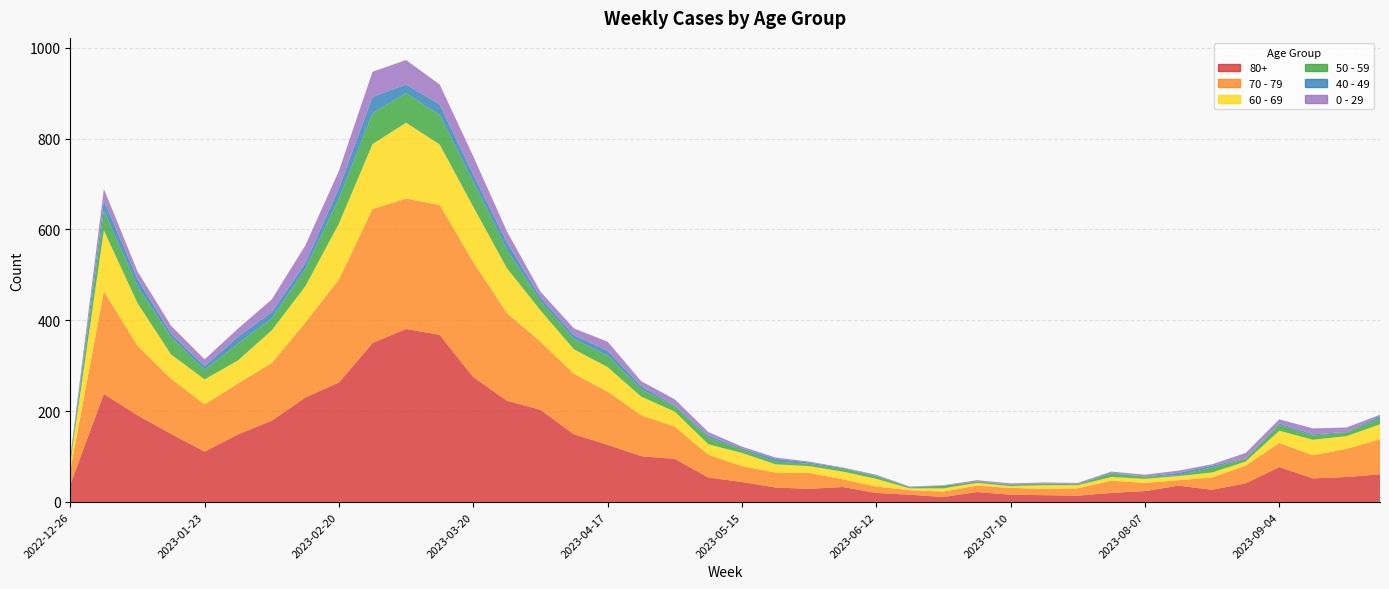

Reading left to right, extract all data points from this chart.

80+: 2022-12-26=38	2023-01-02=238	2023-01-09=191	2023-01-16=150	2023-01-23=111	2023-01-30=149	2023-02-06=179	2023-02-13=230	2023-02-20=263	2023-02-27=350	2023-03-06=381	2023-03-13=368	2023-03-20=275	2023-03-27=223	2023-04-03=203	2023-04-10=149	2023-04-17=126	2023-04-24=101	2023-05-01=95	2023-05-08=54	2023-05-15=44	2023-05-22=32	2023-05-29=29	2023-06-05=33	2023-06-12=20	2023-06-19=16	2023-06-26=11	2023-07-03=22	2023-07-10=16	2023-07-17=15	2023-07-24=14	2023-07-31=20	2023-08-07=24	2023-08-14=36	2023-08-21=27	2023-08-28=41	2023-09-04=77	2023-09-11=52	2023-09-18=55	2023-09-25=61
70 - 79: 2022-12-26=32	2023-01-02=226	2023-01-09=153	2023-01-16=121	2023-01-23=104	2023-01-30=112	2023-02-06=127	2023-02-13=165	2023-02-20=227	2023-02-27=295	2023-03-06=287	2023-03-13=286	2023-03-20=253	2023-03-27=193	2023-04-03=150	2023-04-10=133	2023-04-17=117	2023-04-24=90	2023-05-01=71	2023-05-08=50	2023-05-15=35	2023-05-22=33	2023-05-29=35	2023-06-05=17	2023-06-12=14	2023-06-19=10	2023-06-26=12	2023-07-03=14	2023-07-10=15	2023-07-17=14	2023-07-24=16	2023-07-31=27	2023-08-07=18	2023-08-14=12	2023-08-21=27	2023-08-28=39	2023-09-04=53	2023-09-11=51	2023-09-18=62	2023-09-25=77
60 - 69: 2022-12-26=16	2023-01-02=134	2023-01-09=94	2023-01-16=54	2023-01-23=55	2023-01-30=51	2023-02-06=72	2023-02-13=80	2023-02-20=123	2023-02-27=143	2023-03-06=167	2023-03-13=133	2023-03-20=122	2023-03-27=99	2023-04-03=69	2023-04-10=54	2023-04-17=54	2023-04-24=41	2023-05-01=33	2023-05-08=23	2023-05-15=29	2023-05-22=18	2023-05-29=15	2023-06-05=17	2023-06-12=17	2023-06-19=4	2023-06-26=7	2023-07-03=6	2023-07-10=4	2023-07-17=8	2023-07-24=7	2023-07-31=8	2023-08-07=9	2023-08-14=9	2023-08-21=11	2023-08-28=9	2023-09-04=27	2023-09-11=34	2023-09-18=28	2023-09-25=33
50 - 59: 2022-12-26=5	2023-01-02=44	2023-01-09=37	2023-01-16=38	2023-01-23=21	2023-01-30=37	2023-02-06=26	2023-02-13=38	2023-02-20=55	2023-02-27=68	2023-03-06=65	2023-03-13=65	2023-03-20=55	2023-03-27=41	2023-04-03=20	2023-04-10=23	2023-04-17=25	2023-04-24=16	2023-05-01=12	2023-05-08=15	2023-05-15=7	2023-05-22=6	2023-05-29=5	2023-06-05=6	2023-06-12=6	2023-06-19=2	2023-06-26=6	2023-07-03=3	2023-07-10=3	2023-07-17=4	2023-07-24=2	2023-07-31=8	2023-08-07=5	2023-08-14=2	2023-08-21=11	2023-08-28=6	2023-09-04=13	2023-09-11=9	2023-09-18=8	2023-09-25=13
40 - 49: 2022-12-26=4	2023-01-02=21	2023-01-09=16	2023-01-16=8	2023-01-23=8	2023-01-30=15	2023-02-06=14	2023-02-13=13	2023-02-20=23	2023-02-27=36	2023-03-06=19	2023-03-13=23	2023-03-20=16	2023-03-27=16	2023-04-03=8	2023-04-10=8	2023-04-17=11	2023-04-24=7	2023-05-01=2	2023-05-08=4	2023-05-15=3	2023-05-22=6	2023-05-29=3	2023-06-05=2	2023-06-12=1	2023-06-19=1	2023-06-26=0	2023-07-03=0	2023-07-10=1	2023-07-17=0	2023-07-24=1	2023-07-31=2	2023-08-07=0	2023-08-14=5	2023-08-21=4	2023-08-28=1	2023-09-04=3	2023-09-11=3	2023-09-18=1	2023-09-25=5
0 - 29: 2022-12-26=4	2023-01-02=26	2023-01-09=17	2023-01-16=17	2023-01-23=15	2023-01-30=18	2023-02-06=28	2023-02-13=39	2023-02-20=38	2023-02-27=55	2023-03-06=54	2023-03-13=44	2023-03-20=40	2023-03-27=24	2023-04-03=13	2023-04-10=15	2023-04-17=20	2023-04-24=11	2023-05-01=13	2023-05-08=8	2023-05-15=4	2023-05-22=3	2023-05-29=2	2023-06-05=1	2023-06-12=2	2023-06-19=1	2023-06-26=1	2023-07-03=3	2023-07-10=2	2023-07-17=2	2023-07-24=2	2023-07-31=2	2023-08-07=4	2023-08-14=5	2023-08-21=3	2023-08-28=12	2023-09-04=9	2023-09-11=13	2023-09-18=10	2023-09-25=3